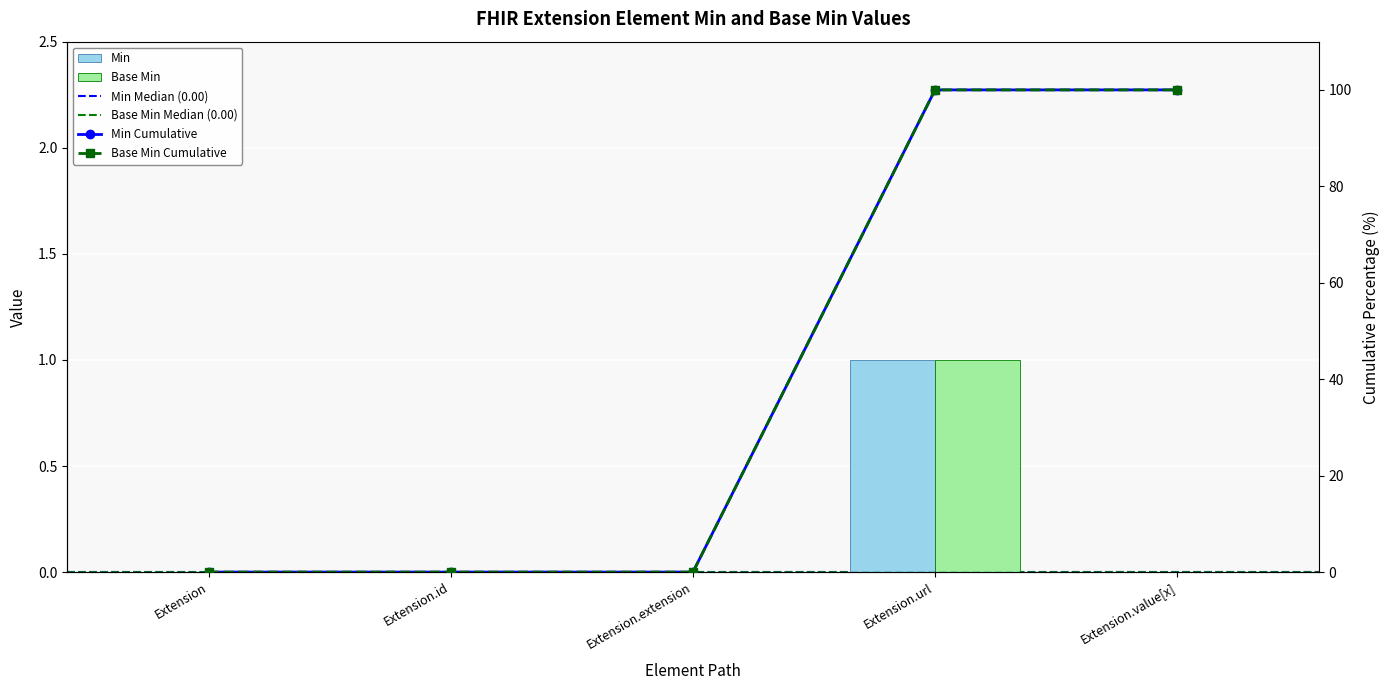

Reading left to right, what are all the values shown in this chart?

Min: Extension=0	Extension.id=0	Extension.extension=0	Extension.url=1	Extension.value[x]=0
Base Min: Extension=0	Extension.id=0	Extension.extension=0	Extension.url=1	Extension.value[x]=0